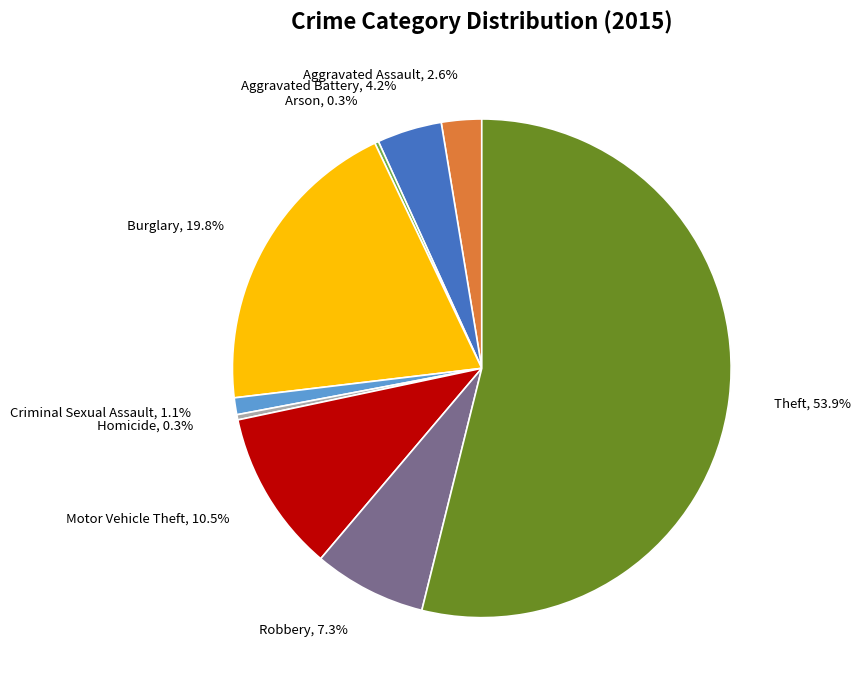

To the nearest percent, what is the difference between the largest and smallest slice percentages?

54%